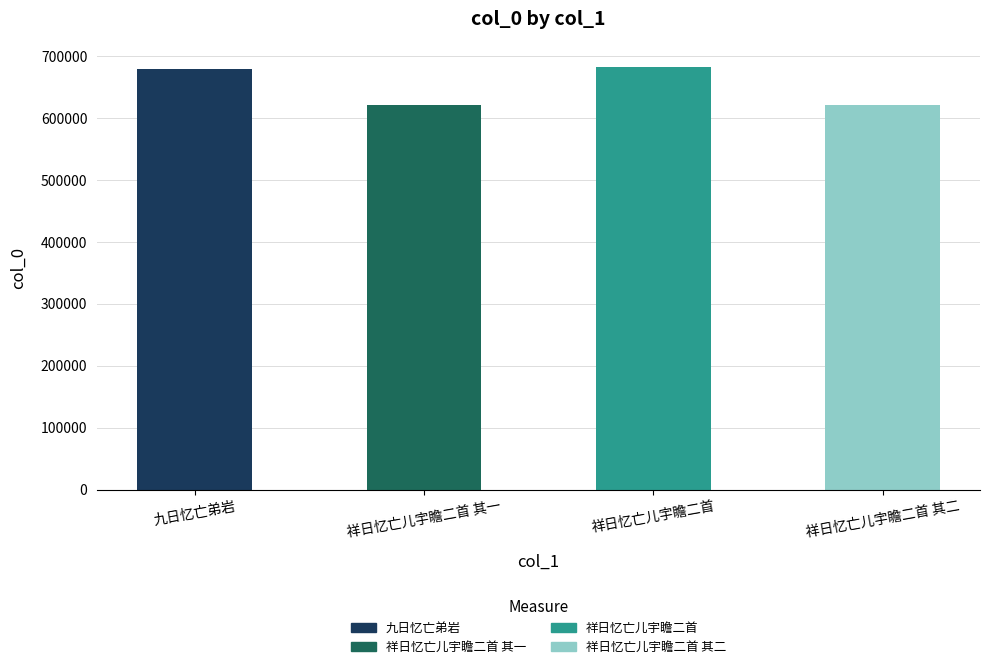

Reading right to left, extract all data points from this chart.

620671	682754	620670	679458